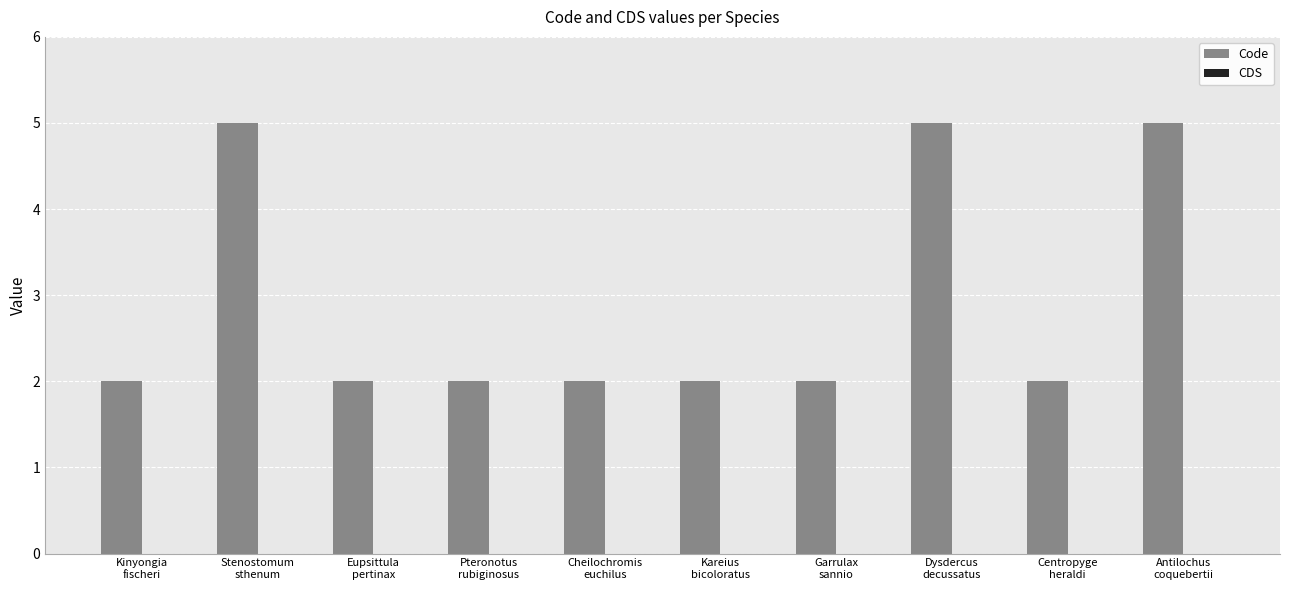

What is the sum of all values?

29